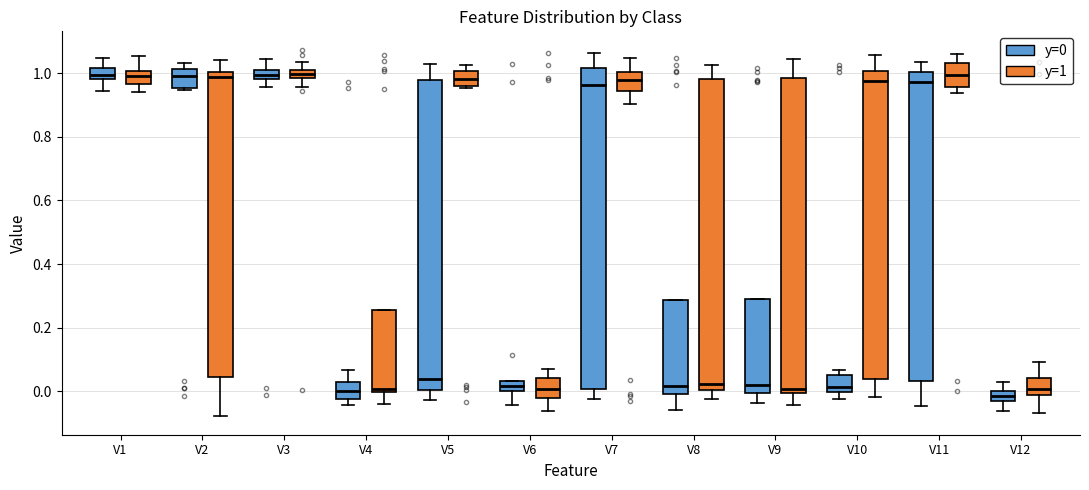

Where does the median line of the box for V1 (y=0) sit on the y-axis? The values are not printed on the chart, so give them approximately, as read against the axis.

1.00